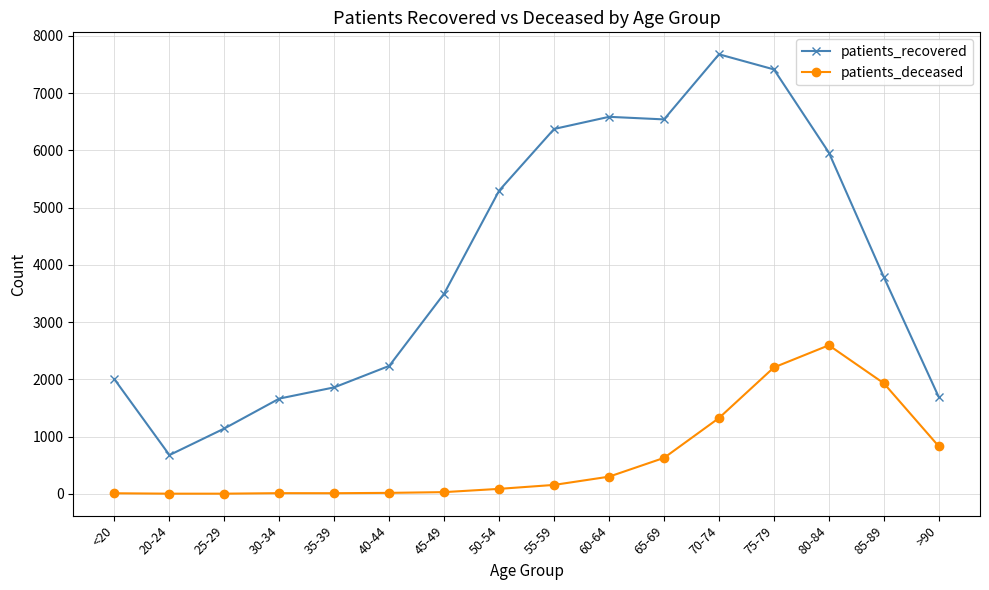

Is the value of patients_recovered at 45-49 greater than the value of patients_deceased at 80-84?

Yes